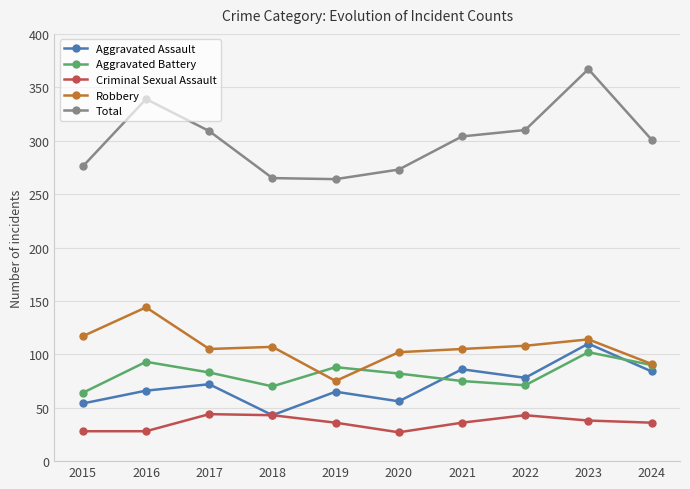

The Total series shows 356 at 2019. True or false?

False